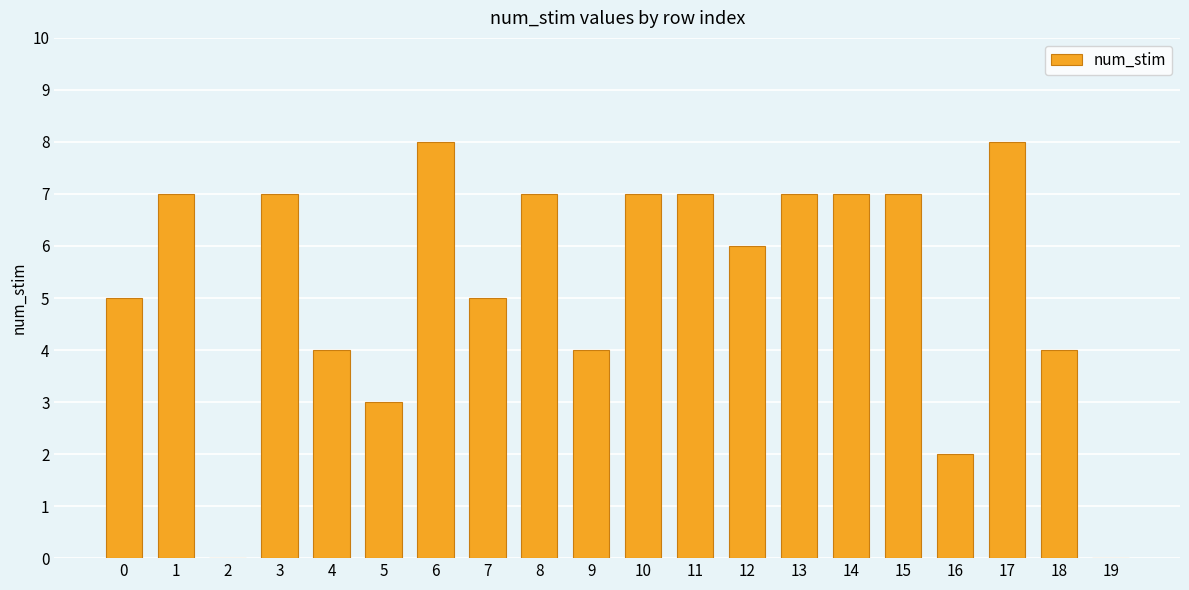

The value at 17 is 8. True or false?

True